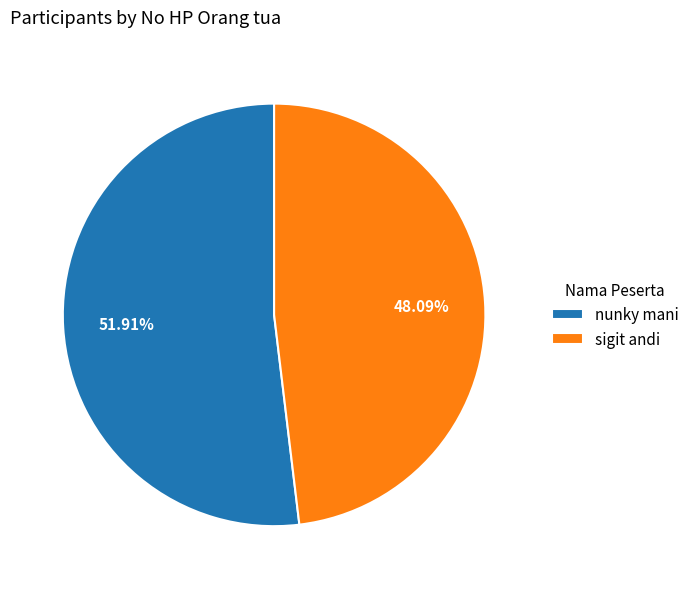

Which category has the biggest portion of the pie?

nunky mani